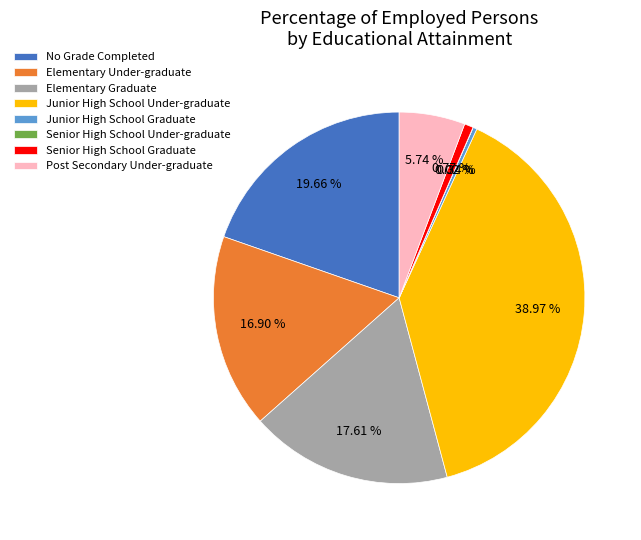

Does Junior High School Graduate account for over 50% of the chart?

No